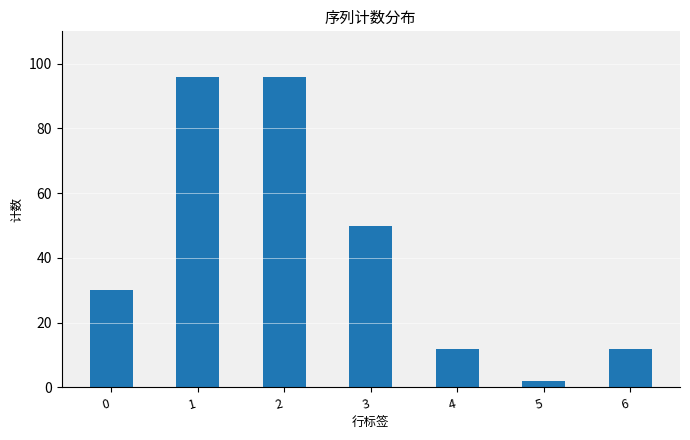

How many bars are there in total?

7